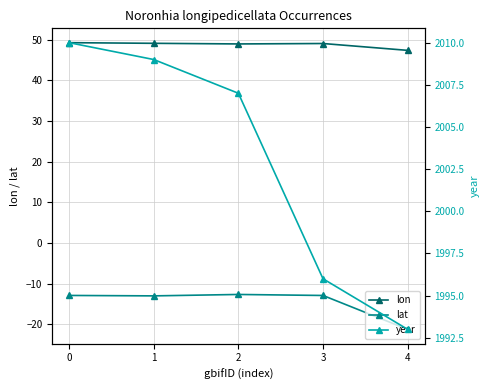

What is the sum of the lat values at 0 and 4?

-34.2